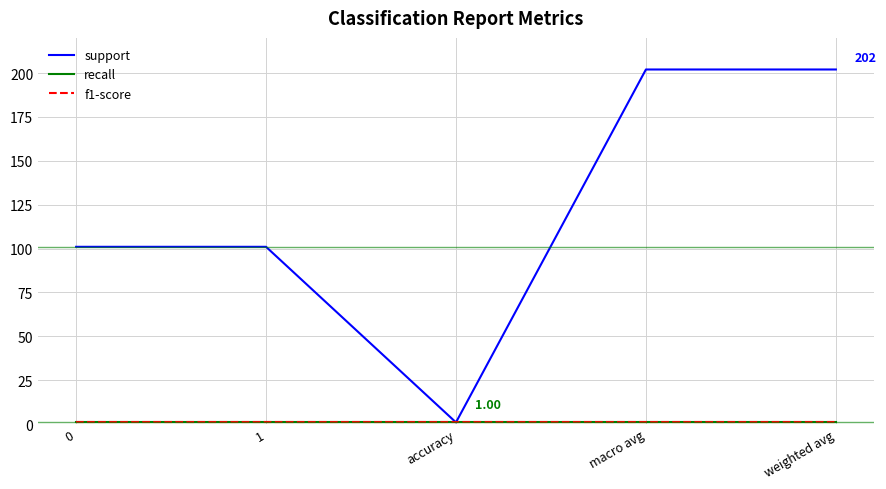

Does the chart have visible grid lines?

Yes